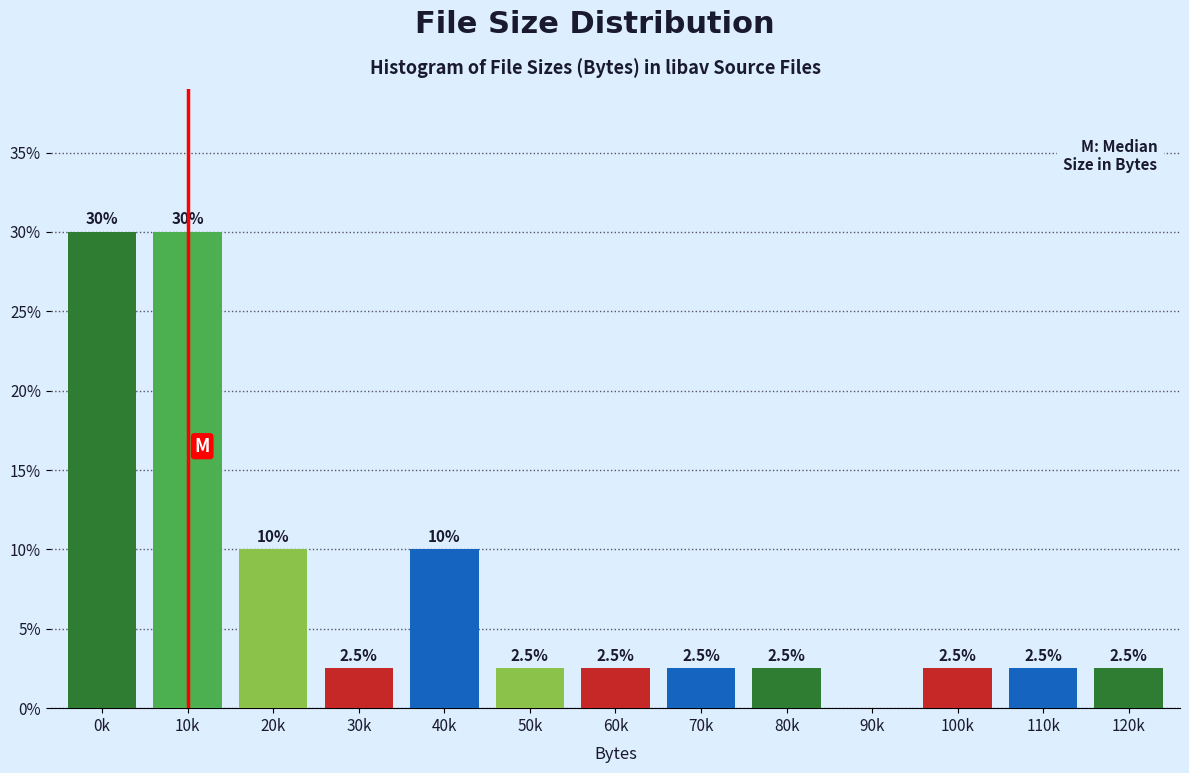

Reading left to right, extract all data points from this chart.

0k=30.0	10k=30.0	20k=10.0	30k=2.5	40k=10.0	50k=2.5	60k=2.5	70k=2.5	80k=2.5	90k=0.0	100k=2.5	110k=2.5	120k=2.5